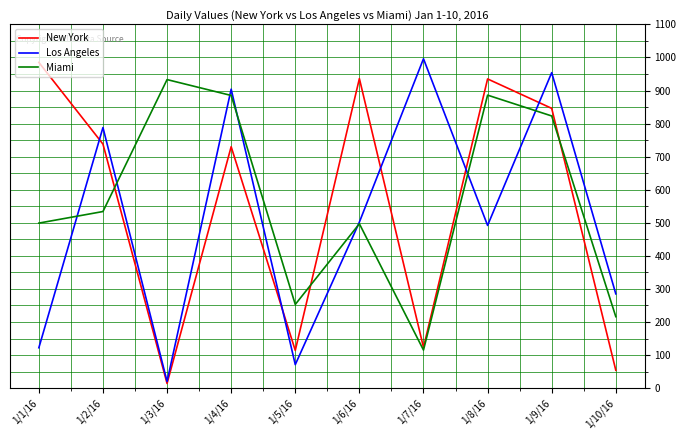

What is the maximum value shown in the chart?

996